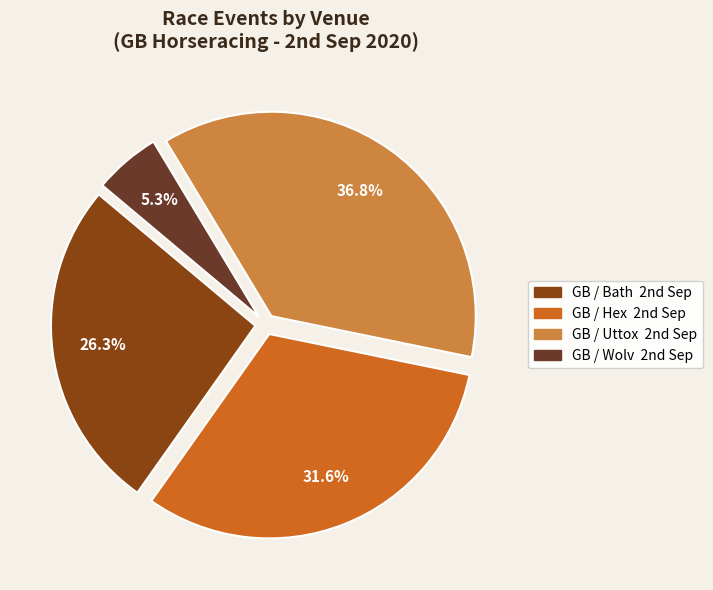

Which category has the smallest portion of the pie?

GB / Wolv 2nd Sep